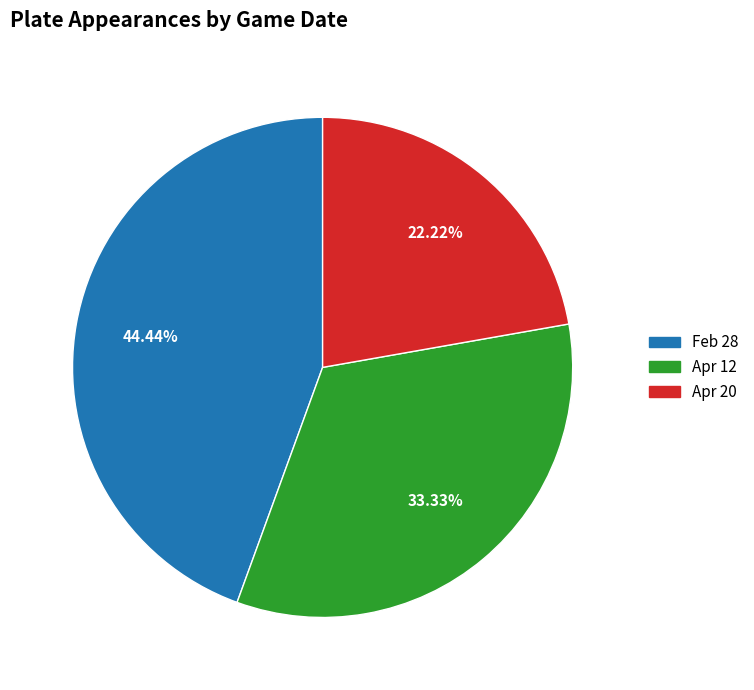

What percentage is the Apr 20 slice, to the nearest percent?

22%